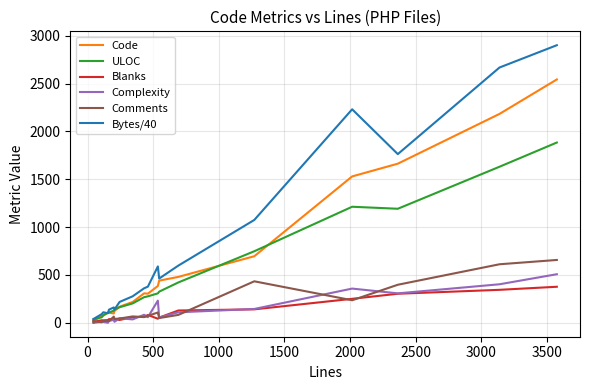

Rank the series by their maximum value, from lowest to highest.

Blanks, Complexity, Comments, ULOC, Code, Bytes/40